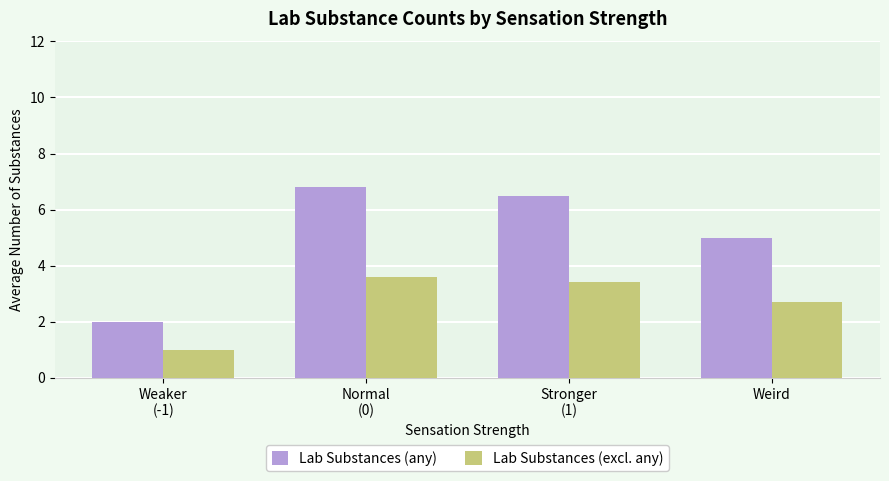

What position from the left is Weird?

4